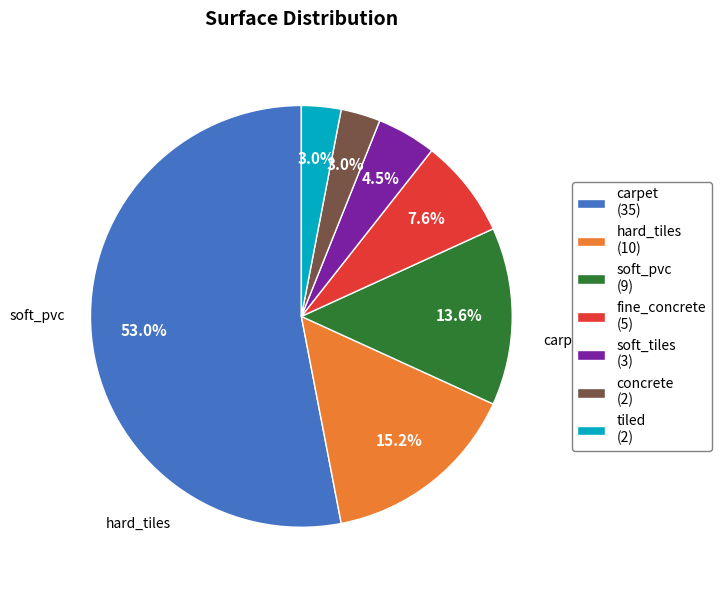

Which slice is the largest?

carpet